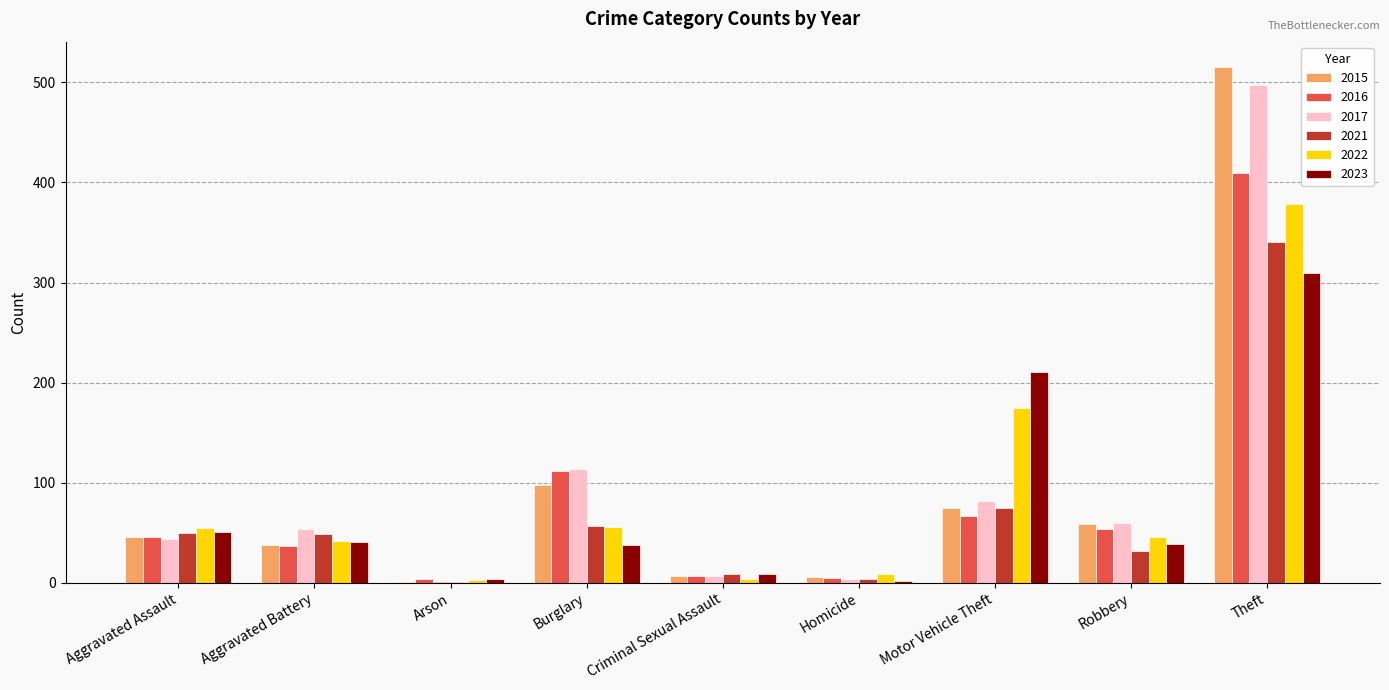

What value does the 2023 series have at Robbery, to the nearest 10?

40